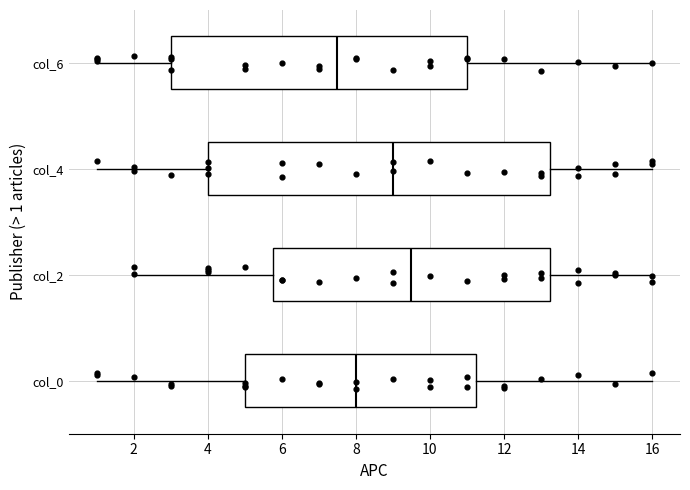

Which box is the widest, from its left edge to its right edge?

col_4